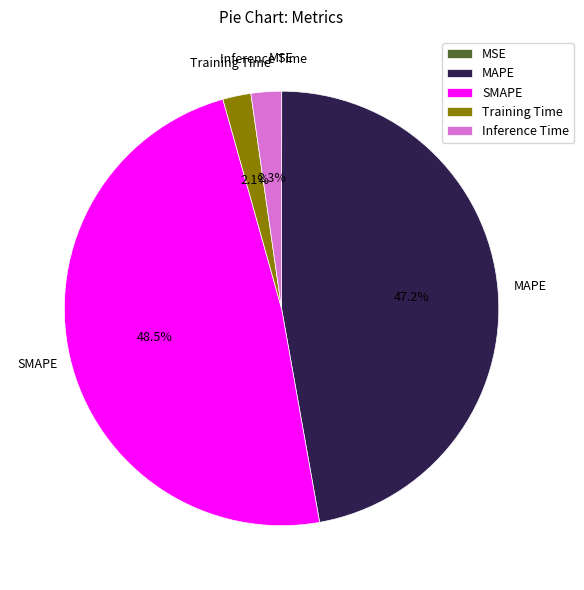

Is there any slice that represents more than half of the pie?

No